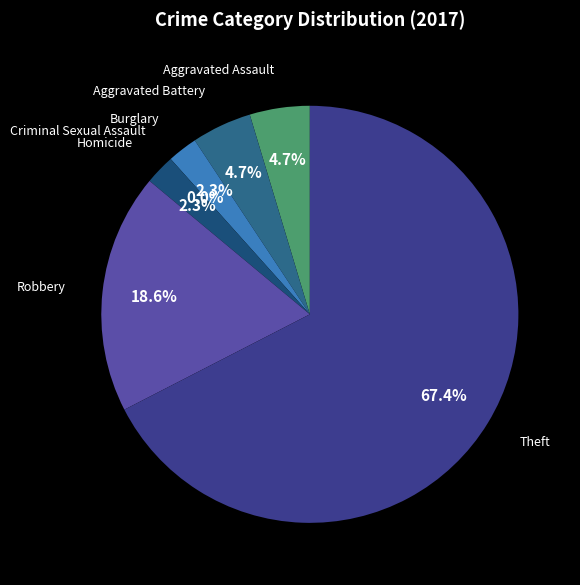

Do Theft and Homicide together represent more than half of the pie?

Yes